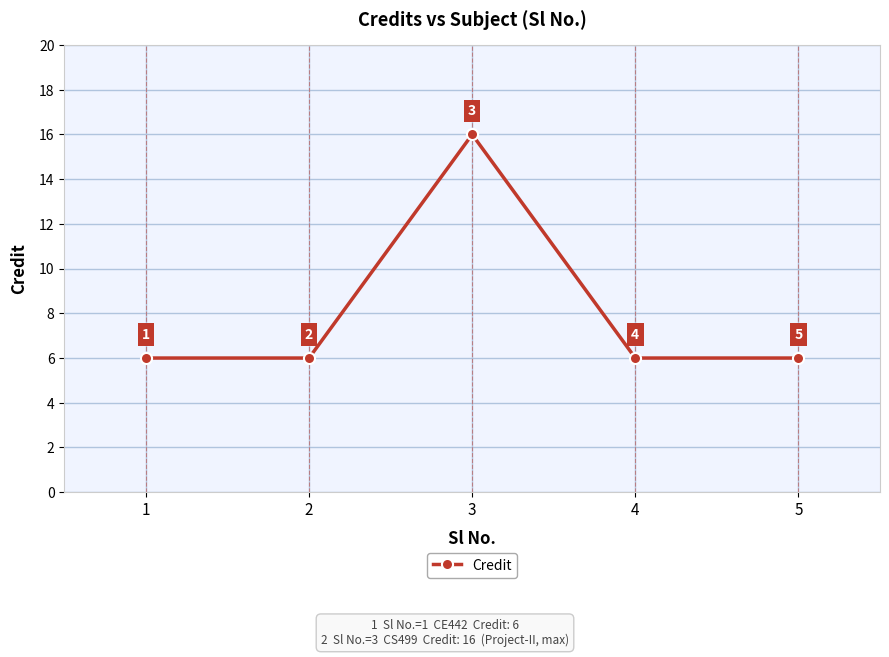

Does the chart have visible grid lines?

Yes